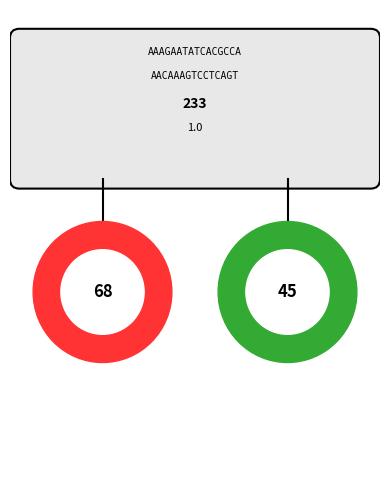

Is there any slice that represents more than half of the pie?

No